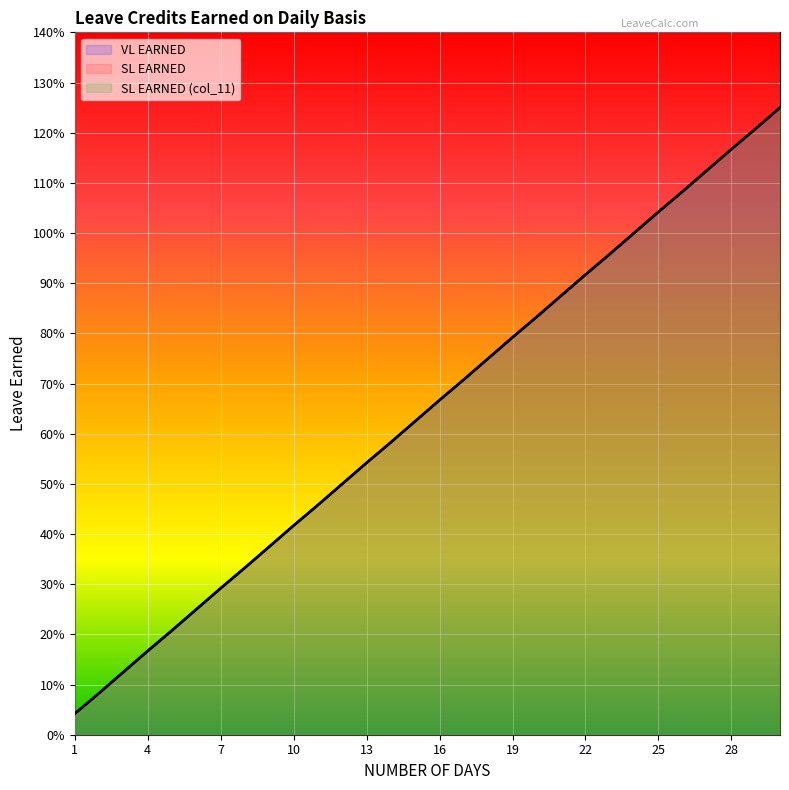

Reading left to right, list all the values displayed in this chart.

VL EARNED: 0.0	0.1	0.1	0.2	0.2	0.2	0.3	0.3	0.4	0.4	0.5	0.5	0.5	0.6	0.6	0.7	0.7	0.8	0.8	0.8	0.9	0.9	1.0	1.0	1.0	1.1	1.1	1.2	1.2	1.2
SL EARNED: 0.0	0.1	0.1	0.2	0.2	0.2	0.3	0.3	0.4	0.4	0.5	0.5	0.5	0.6	0.6	0.7	0.7	0.8	0.8	0.8	0.9	0.9	1.0	1.0	1.0	1.1	1.1	1.2	1.2	1.2
SL EARNED (col_11): 0.0	0.1	0.1	0.2	0.2	0.2	0.3	0.3	0.4	0.4	0.5	0.5	0.5	0.6	0.6	0.7	0.7	0.8	0.8	0.8	0.9	0.9	1.0	1.0	1.0	1.1	1.1	1.2	1.2	1.2